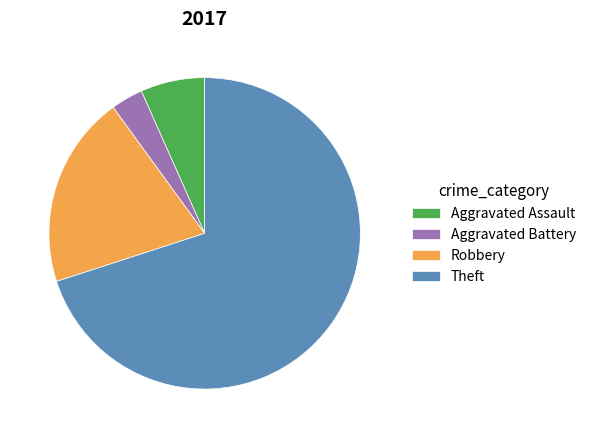

How many slices are in this pie chart?

4